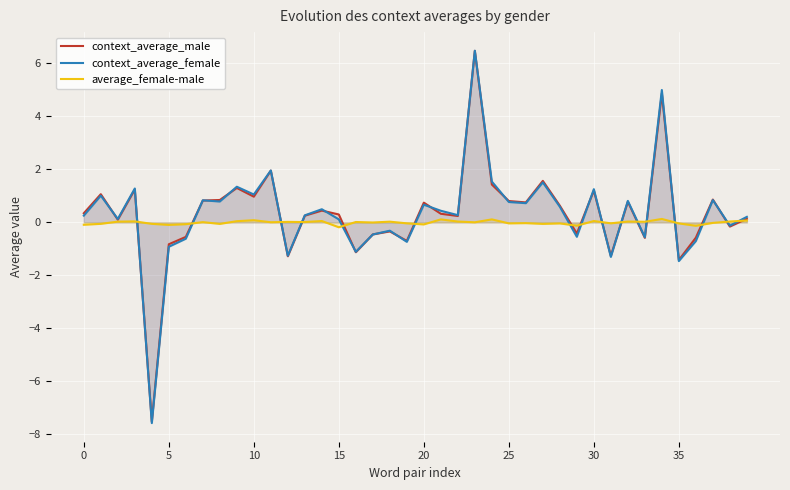

What is the difference between the maximum and minimum values in the average_female-male series?

0.3